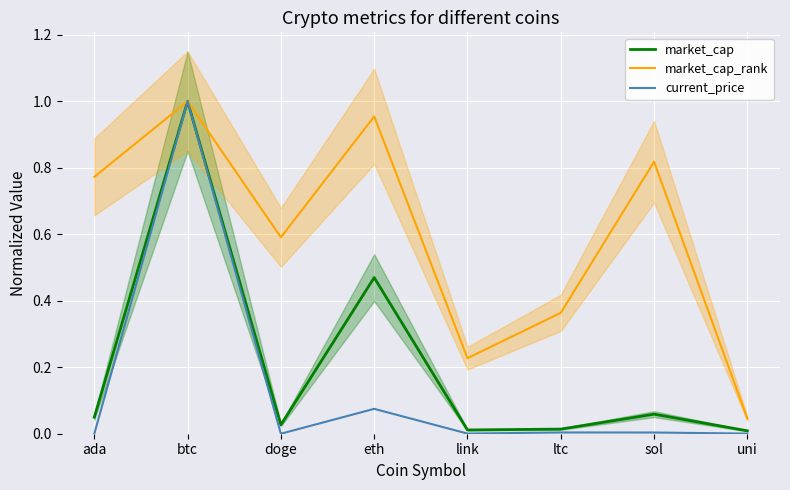

True or false: market_cap_rank and current_price intersect in this chart.

False